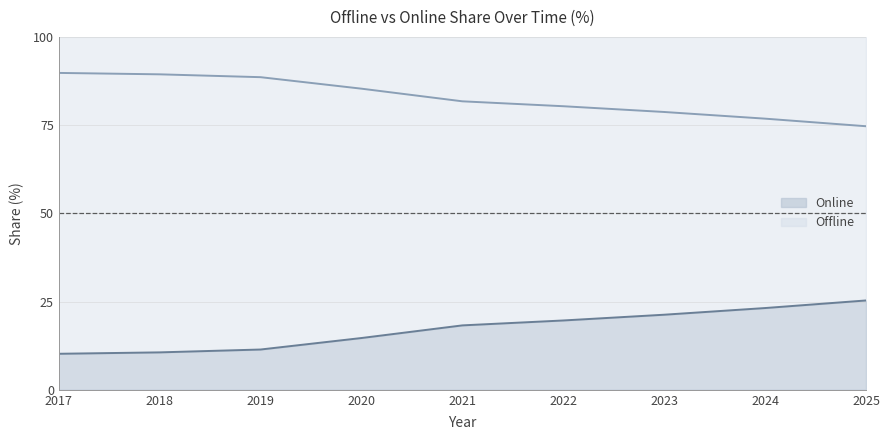

True or false: Online and Offline cross at least once.

False